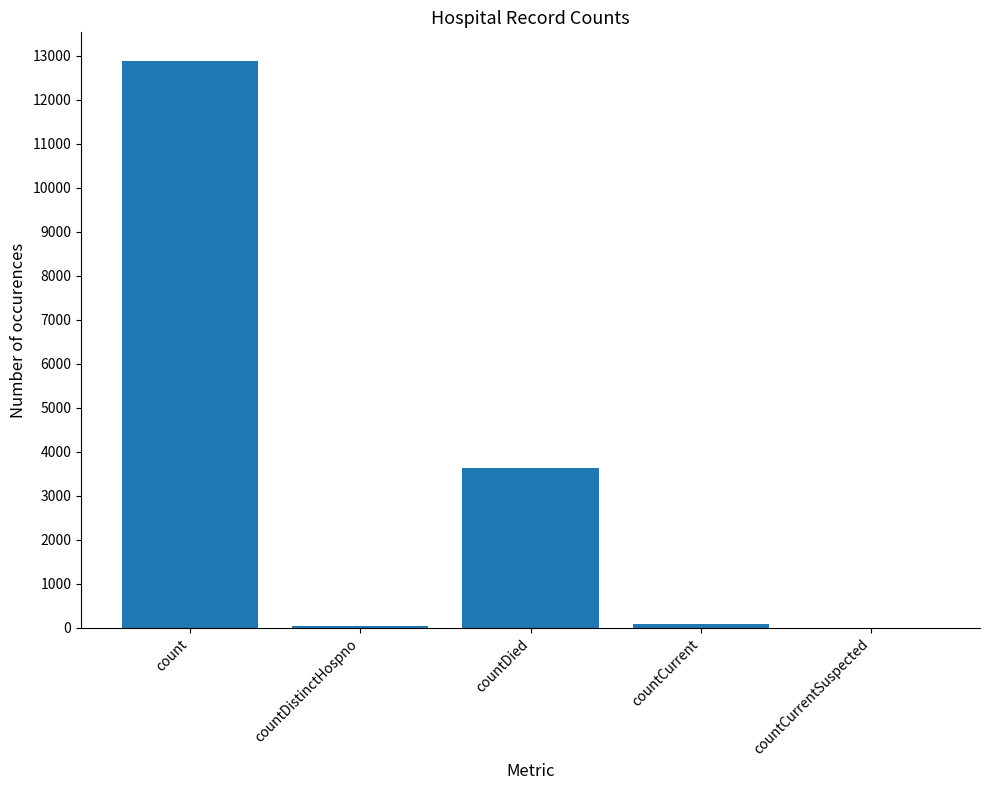

What is the greatest value displayed?

12889